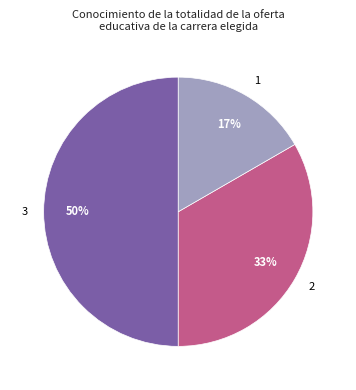

Which category has the biggest portion of the pie?

3